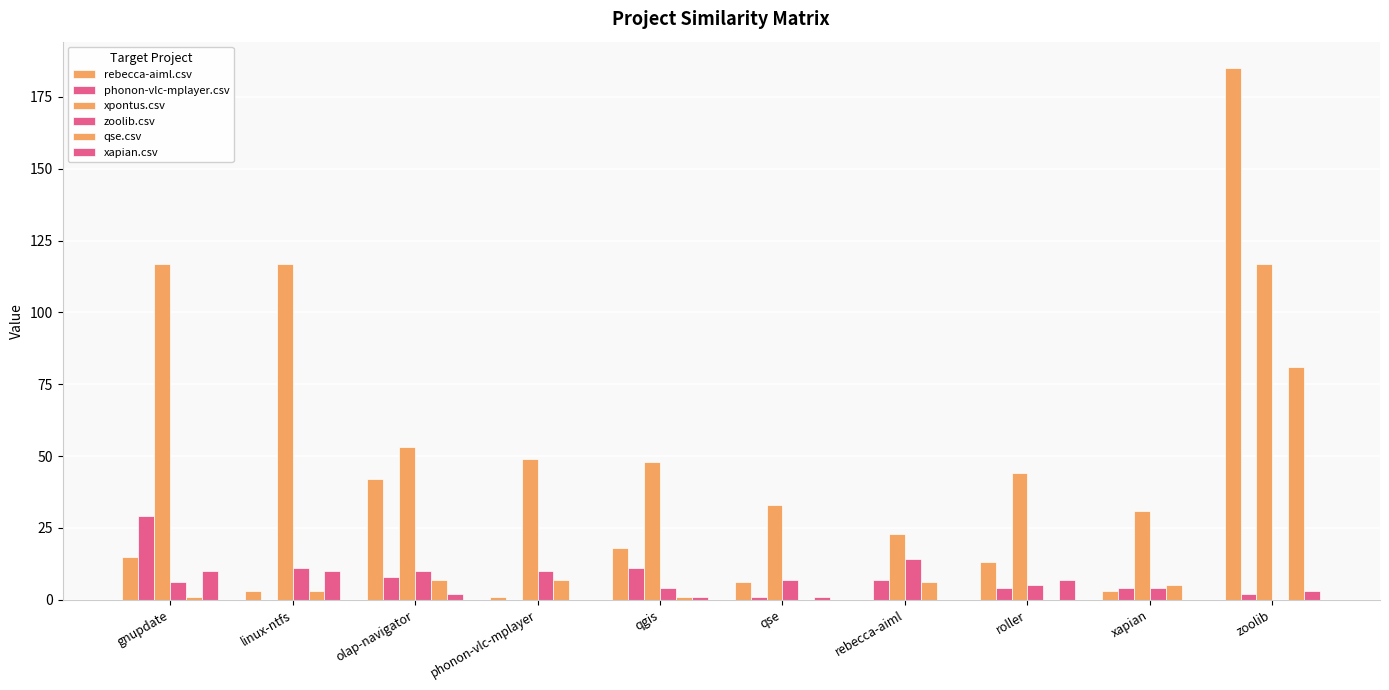

Is it true that phonon-vlc-mplayer.csv equals 0 at linux-ntfs?

True